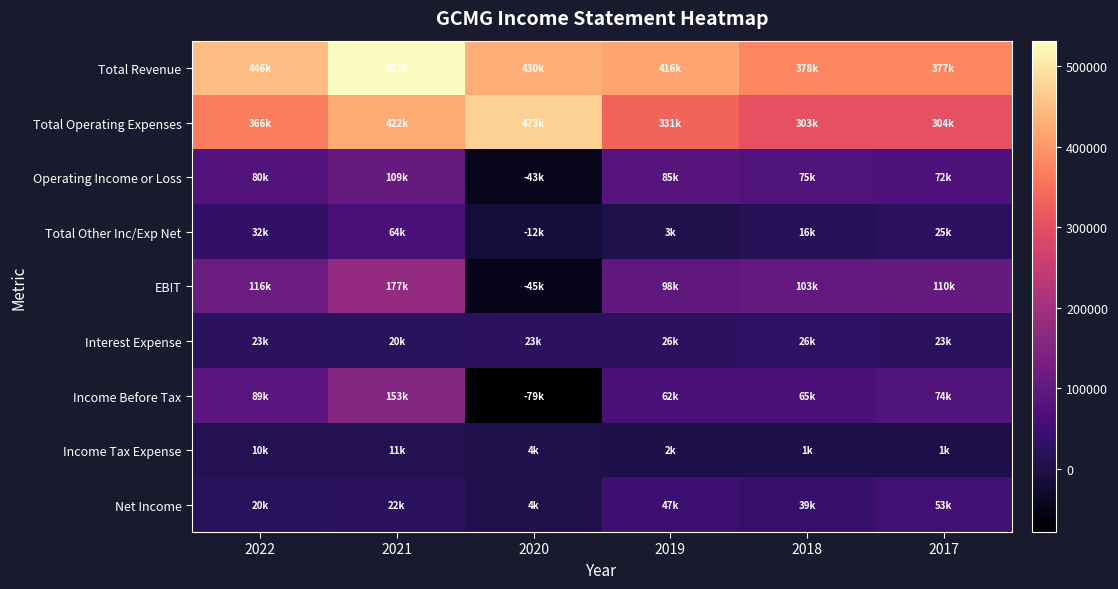

Reading right to left, what are all the values shown in this chart?

Total Revenue: 2017=377000	2018=378500	2019=416400	2020=430000	2021=531600	2022=446500
Total Operating Expenses: 2017=304500	2018=303400	2019=331400	2020=473100	2021=422200	2022=366200
Operating Income or Loss: 2017=72500	2018=75100	2019=85000	2020=-43100	2021=109400	2022=80300
Total Other Inc/Exp Net: 2017=25200	2018=16400	2019=3000	2020=-12100	2021=63700	2022=32100
EBIT: 2017=109600	2018=103200	2019=98300	2020=-45400	2021=177200	2022=116300
Interest Expense: 2017=23400	2018=26500	2019=25700	2020=23400	2021=20100	2022=23300
Income Before Tax: 2017=74300	2018=65100	2019=62300	2020=-78700	2021=153100	2022=89100
Income Tax Expense: 2017=1300	2018=1400	2019=2300	2020=4500	2021=11000	2022=9600
Net Income: 2017=53000	2018=39200	2019=46800	2020=4000	2021=21500	2022=19800